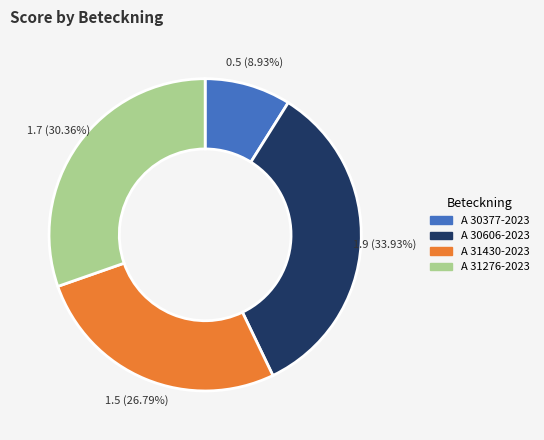

Rank the categories by value from highest to lowest.

A 30606-2023, A 31276-2023, A 31430-2023, A 30377-2023